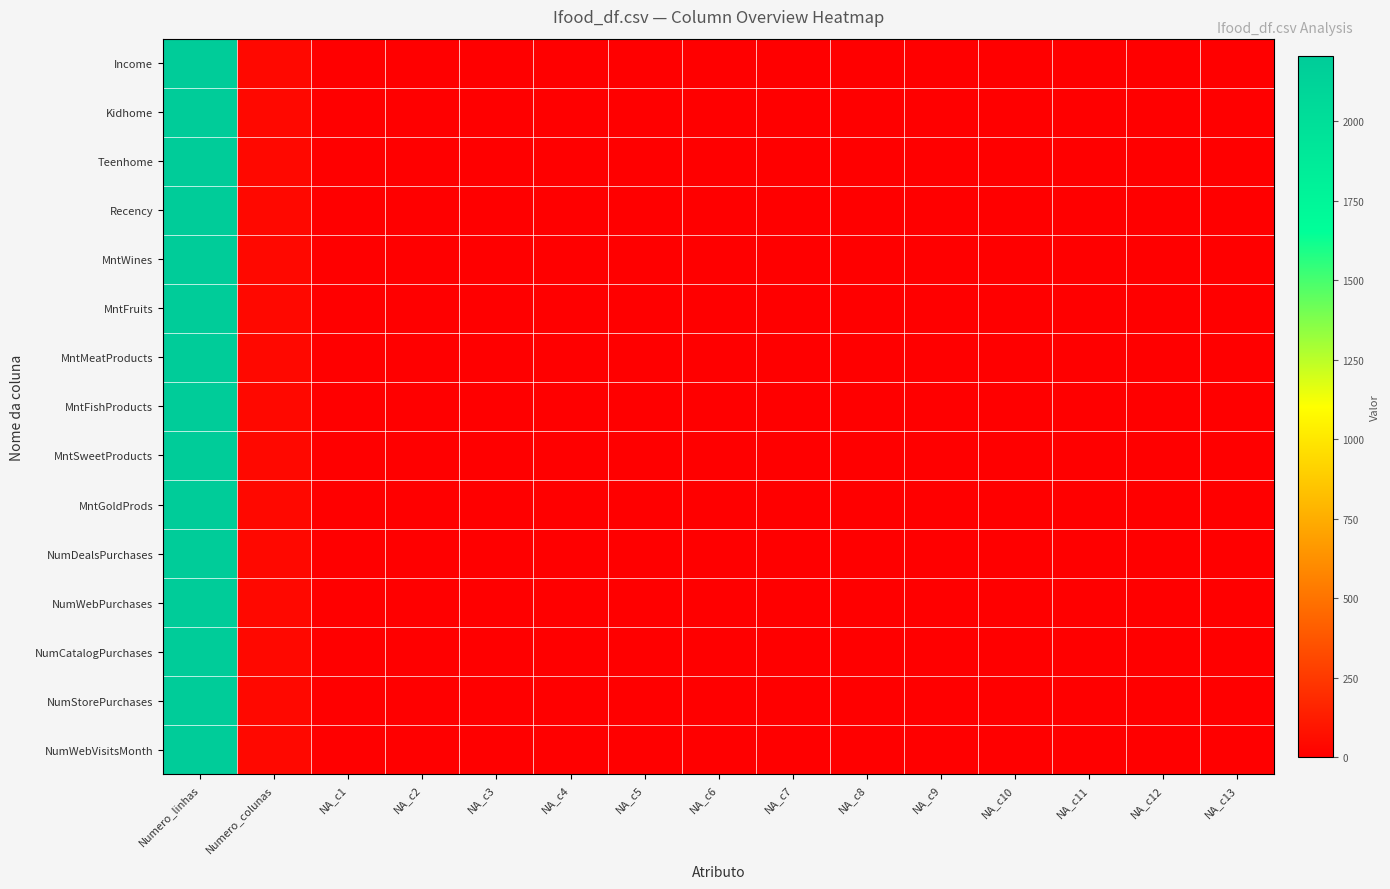

Reading right to left, extract all data points from this chart.

Income: NA_c13=0	NA_c12=0	NA_c11=0	NA_c10=0	NA_c9=0	NA_c8=0	NA_c7=0	NA_c6=0	NA_c5=0	NA_c4=0	NA_c3=0	NA_c2=0	NA_c1=0	Numero_colunas=39	Numero_linhas=2206
Kidhome: NA_c13=0	NA_c12=0	NA_c11=0	NA_c10=0	NA_c9=0	NA_c8=0	NA_c7=0	NA_c6=0	NA_c5=0	NA_c4=0	NA_c3=0	NA_c2=0	NA_c1=0	Numero_colunas=39	Numero_linhas=2206
Teenhome: NA_c13=0	NA_c12=0	NA_c11=0	NA_c10=0	NA_c9=0	NA_c8=0	NA_c7=0	NA_c6=0	NA_c5=0	NA_c4=0	NA_c3=0	NA_c2=0	NA_c1=0	Numero_colunas=39	Numero_linhas=2206
Recency: NA_c13=0	NA_c12=0	NA_c11=0	NA_c10=0	NA_c9=0	NA_c8=0	NA_c7=0	NA_c6=0	NA_c5=0	NA_c4=0	NA_c3=0	NA_c2=0	NA_c1=0	Numero_colunas=39	Numero_linhas=2206
MntWines: NA_c13=0	NA_c12=0	NA_c11=0	NA_c10=0	NA_c9=0	NA_c8=0	NA_c7=0	NA_c6=0	NA_c5=0	NA_c4=0	NA_c3=0	NA_c2=0	NA_c1=0	Numero_colunas=39	Numero_linhas=2206
MntFruits: NA_c13=0	NA_c12=0	NA_c11=0	NA_c10=0	NA_c9=0	NA_c8=0	NA_c7=0	NA_c6=0	NA_c5=0	NA_c4=0	NA_c3=0	NA_c2=0	NA_c1=0	Numero_colunas=39	Numero_linhas=2206
MntMeatProducts: NA_c13=0	NA_c12=0	NA_c11=0	NA_c10=0	NA_c9=0	NA_c8=0	NA_c7=0	NA_c6=0	NA_c5=0	NA_c4=0	NA_c3=0	NA_c2=0	NA_c1=0	Numero_colunas=39	Numero_linhas=2206
MntFishProducts: NA_c13=0	NA_c12=0	NA_c11=0	NA_c10=0	NA_c9=0	NA_c8=0	NA_c7=0	NA_c6=0	NA_c5=0	NA_c4=0	NA_c3=0	NA_c2=0	NA_c1=0	Numero_colunas=39	Numero_linhas=2206
MntSweetProducts: NA_c13=0	NA_c12=0	NA_c11=0	NA_c10=0	NA_c9=0	NA_c8=0	NA_c7=0	NA_c6=0	NA_c5=0	NA_c4=0	NA_c3=0	NA_c2=0	NA_c1=0	Numero_colunas=39	Numero_linhas=2206
MntGoldProds: NA_c13=0	NA_c12=0	NA_c11=0	NA_c10=0	NA_c9=0	NA_c8=0	NA_c7=0	NA_c6=0	NA_c5=0	NA_c4=0	NA_c3=0	NA_c2=0	NA_c1=0	Numero_colunas=39	Numero_linhas=2206
NumDealsPurchases: NA_c13=0	NA_c12=0	NA_c11=0	NA_c10=0	NA_c9=0	NA_c8=0	NA_c7=0	NA_c6=0	NA_c5=0	NA_c4=0	NA_c3=0	NA_c2=0	NA_c1=0	Numero_colunas=39	Numero_linhas=2206
NumWebPurchases: NA_c13=0	NA_c12=0	NA_c11=0	NA_c10=0	NA_c9=0	NA_c8=0	NA_c7=0	NA_c6=0	NA_c5=0	NA_c4=0	NA_c3=0	NA_c2=0	NA_c1=0	Numero_colunas=39	Numero_linhas=2206
NumCatalogPurchases: NA_c13=0	NA_c12=0	NA_c11=0	NA_c10=0	NA_c9=0	NA_c8=0	NA_c7=0	NA_c6=0	NA_c5=0	NA_c4=0	NA_c3=0	NA_c2=0	NA_c1=0	Numero_colunas=39	Numero_linhas=2206
NumStorePurchases: NA_c13=0	NA_c12=0	NA_c11=0	NA_c10=0	NA_c9=0	NA_c8=0	NA_c7=0	NA_c6=0	NA_c5=0	NA_c4=0	NA_c3=0	NA_c2=0	NA_c1=0	Numero_colunas=39	Numero_linhas=2206
NumWebVisitsMonth: NA_c13=0	NA_c12=0	NA_c11=0	NA_c10=0	NA_c9=0	NA_c8=0	NA_c7=0	NA_c6=0	NA_c5=0	NA_c4=0	NA_c3=0	NA_c2=0	NA_c1=0	Numero_colunas=39	Numero_linhas=2206